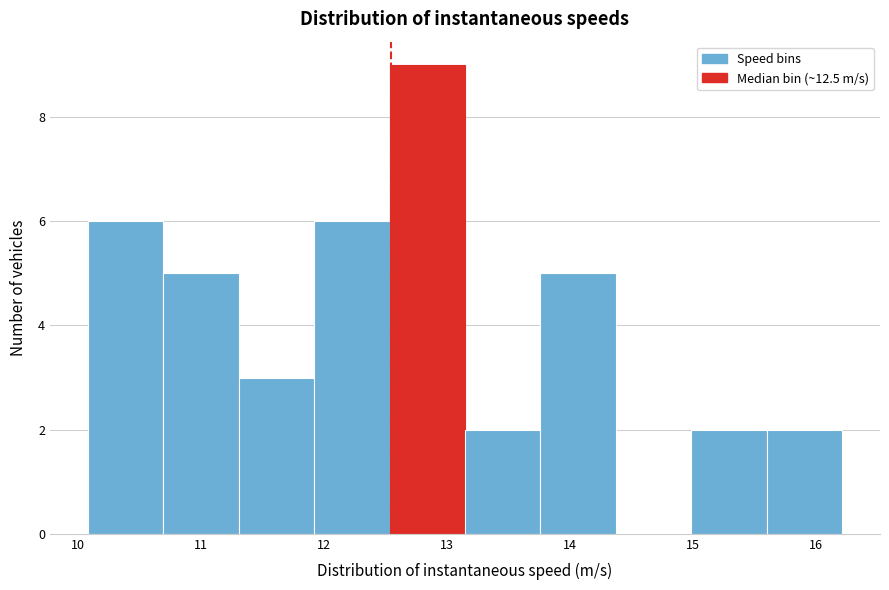

How tall is the bar that spans 13.8 to 14.4 on the x-axis? Neither the bar edges nor the heights are printed on the chart, so give them approximately, as read against the axes.

5